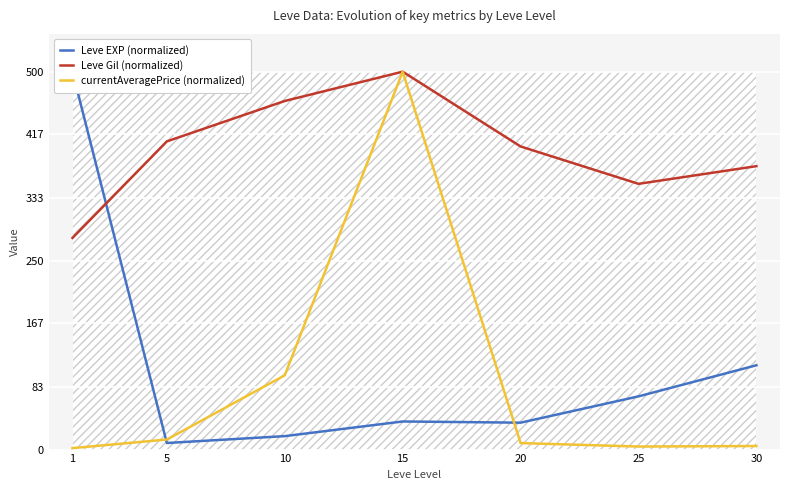

True or false: Leve Gil (normalized) and currentAveragePrice (normalized) cross at least once.

False